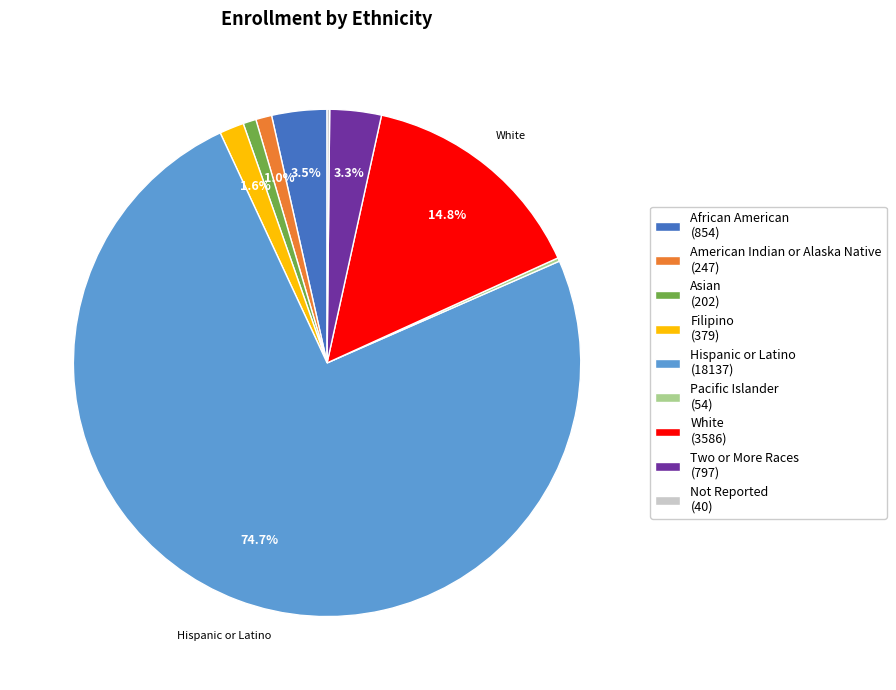

Approximately how many times larger is the value at American Indian or Alaska Native (247) compared to Two or More Races (797)?

0.3